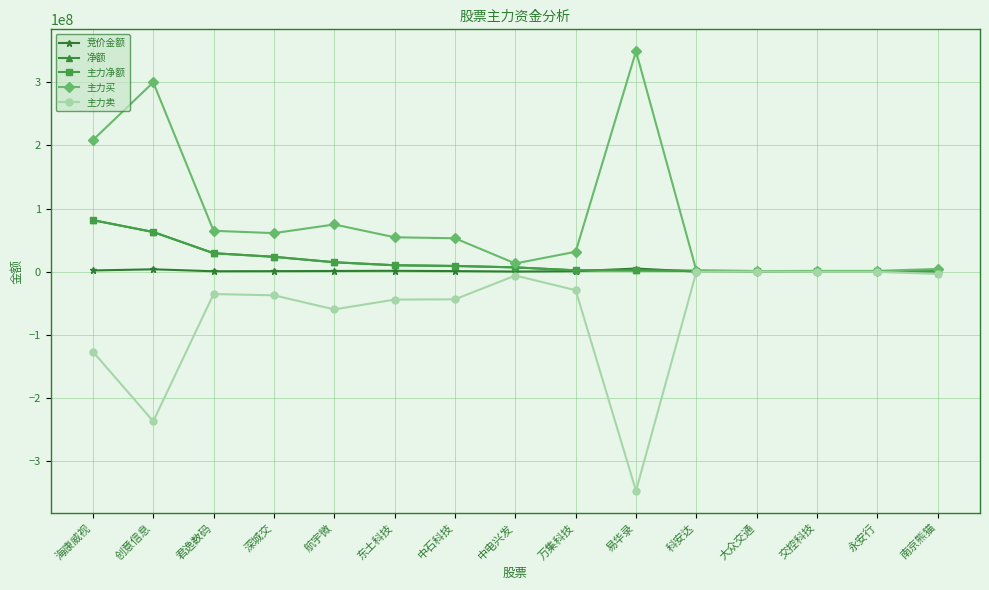

Is this an area chart (filled region under the line)?

No